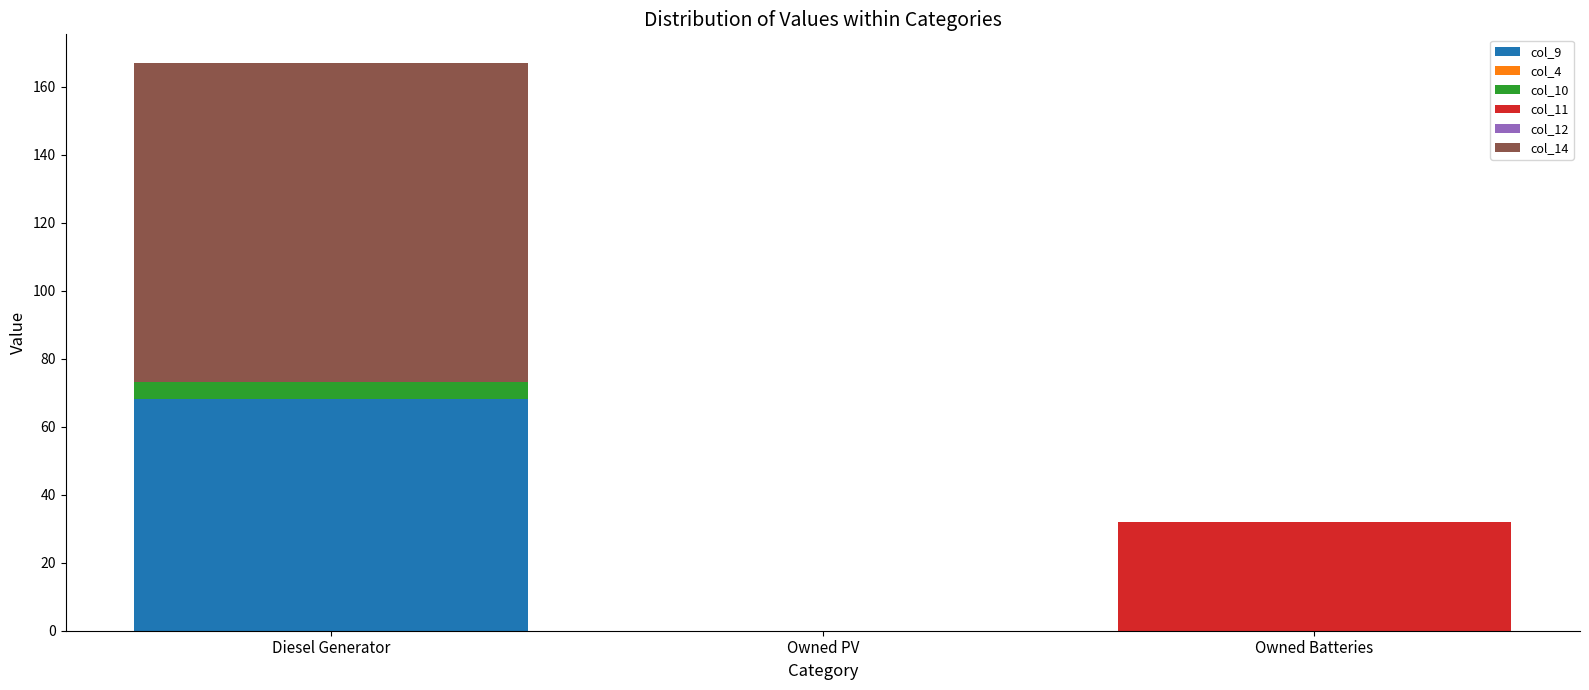

Count the number of categories in the chart.

3